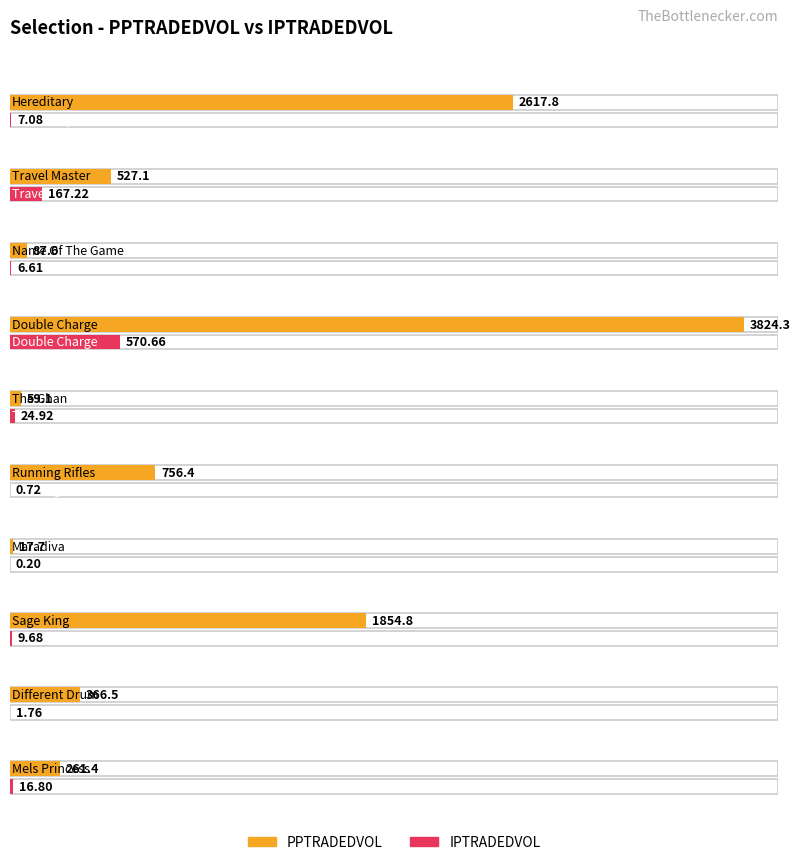

How many groups of bars are there?

10